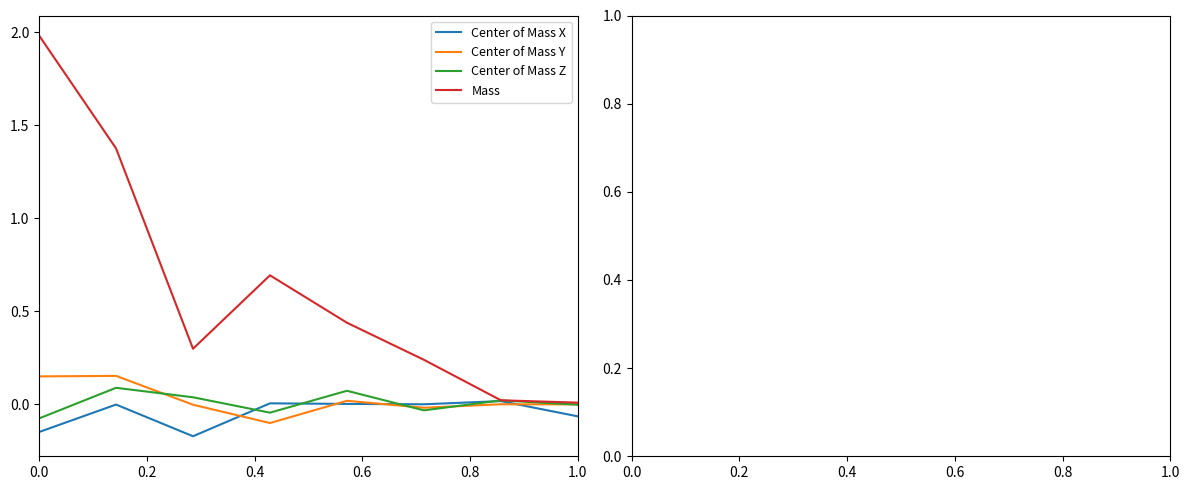

What is the maximum value shown in the chart?

2.0